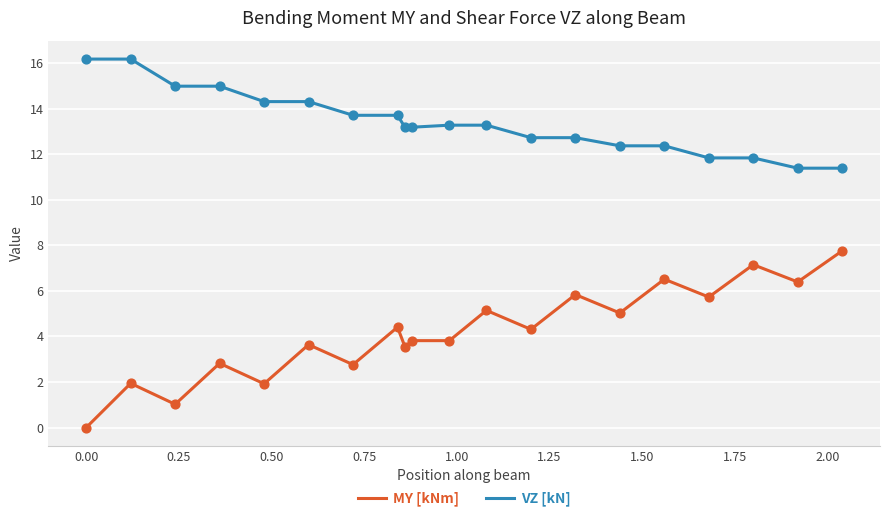

Which series has the largest range (max minus min)?

MY [kNm]